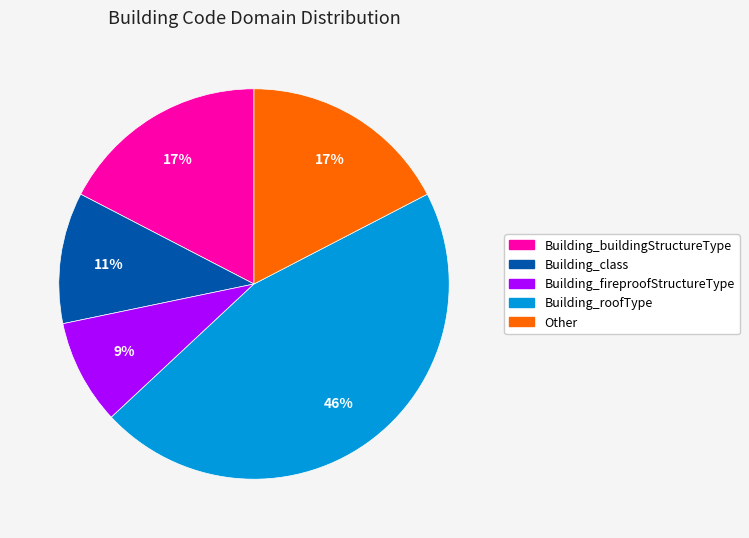

To the nearest percent, what portion does Building_buildingStructureType represent?

17%